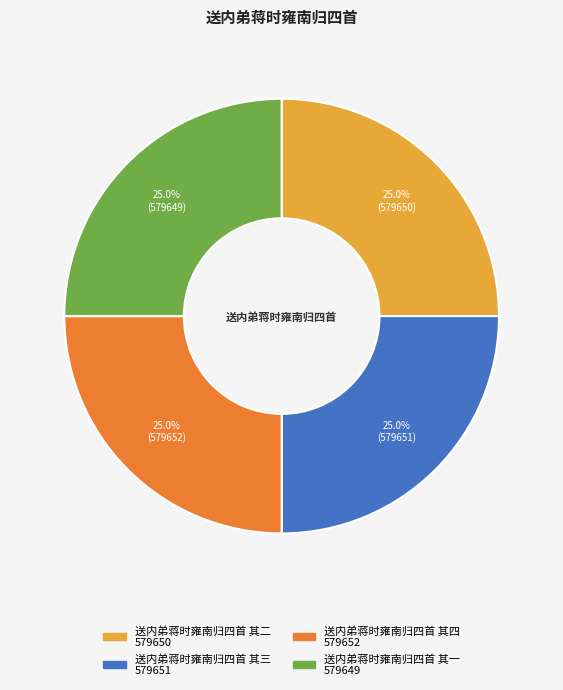

Count the number of slices in the pie.

4